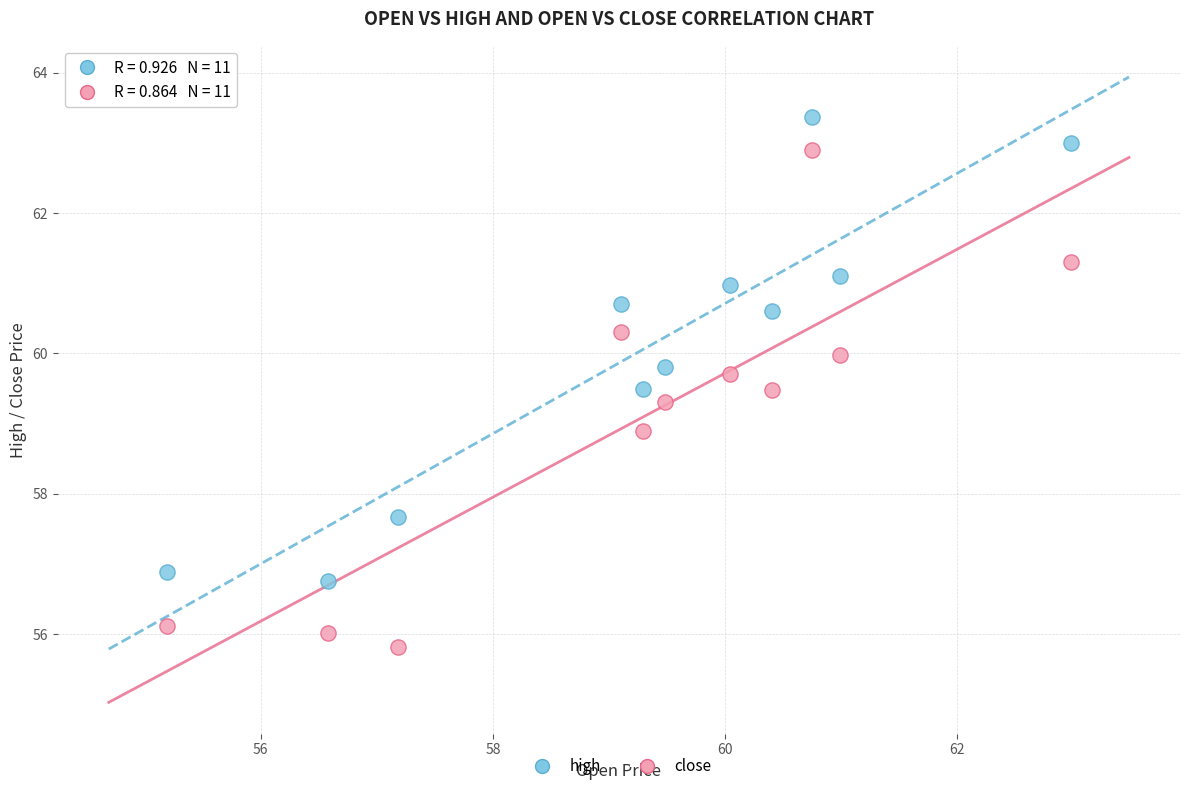

What are all the series names shown in the legend?

high, close